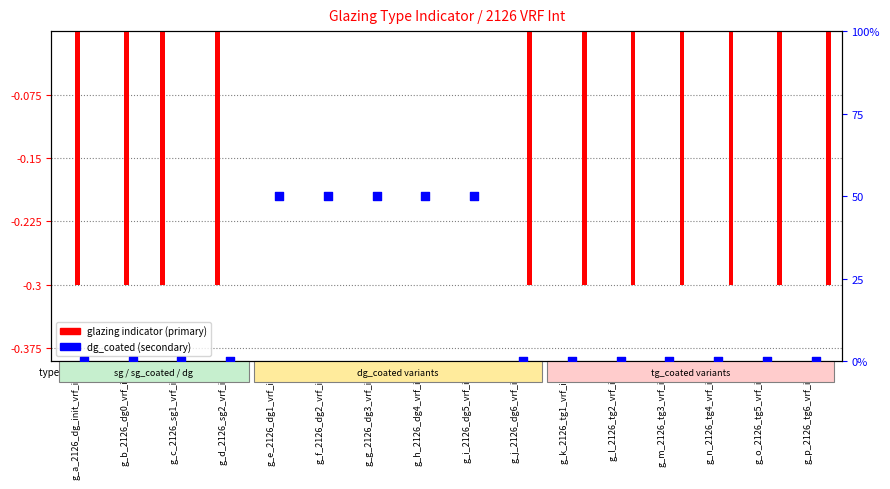

At which category is the sum across all series the highest?

g_e_2126_dg1_vrf_int